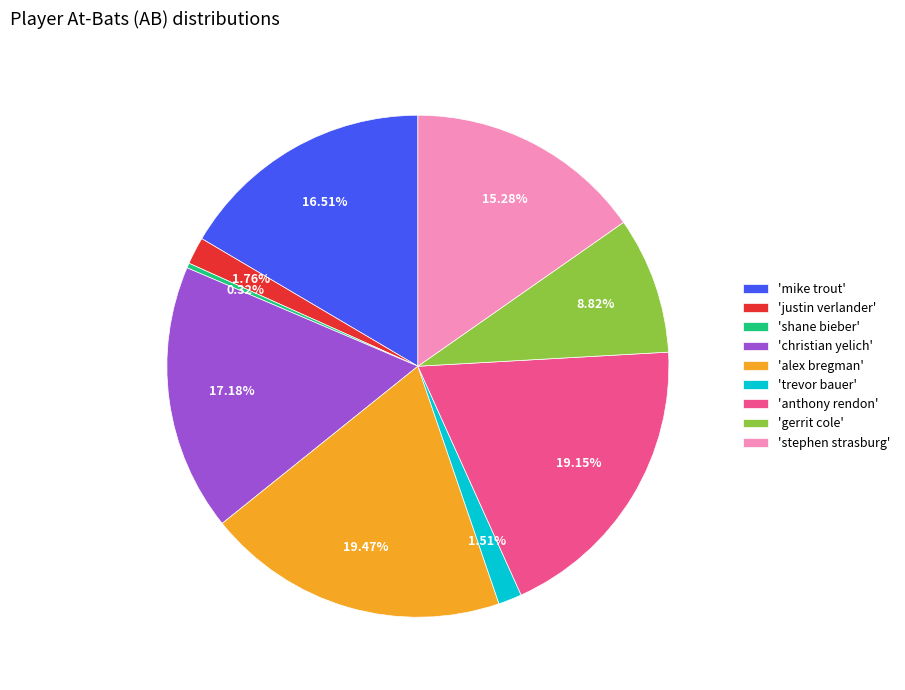

How many slices are in this pie chart?

9